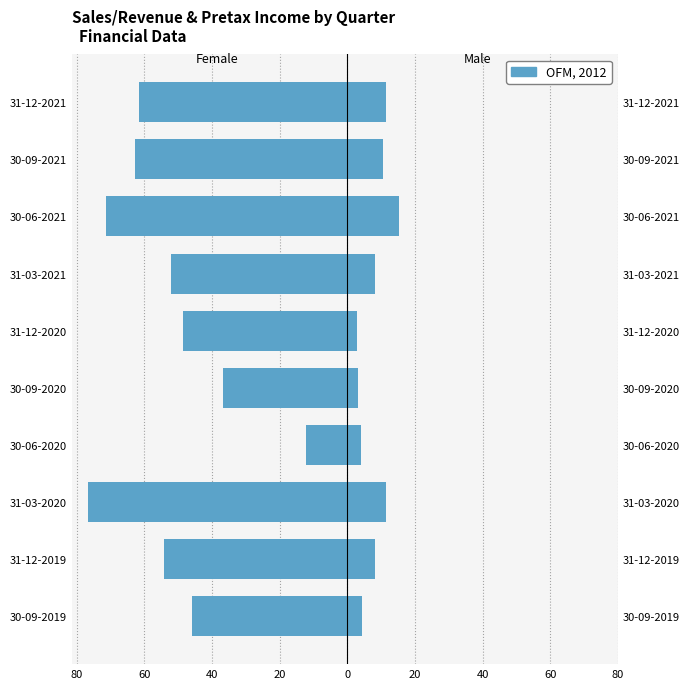

How many distinct data groups are displayed?

2